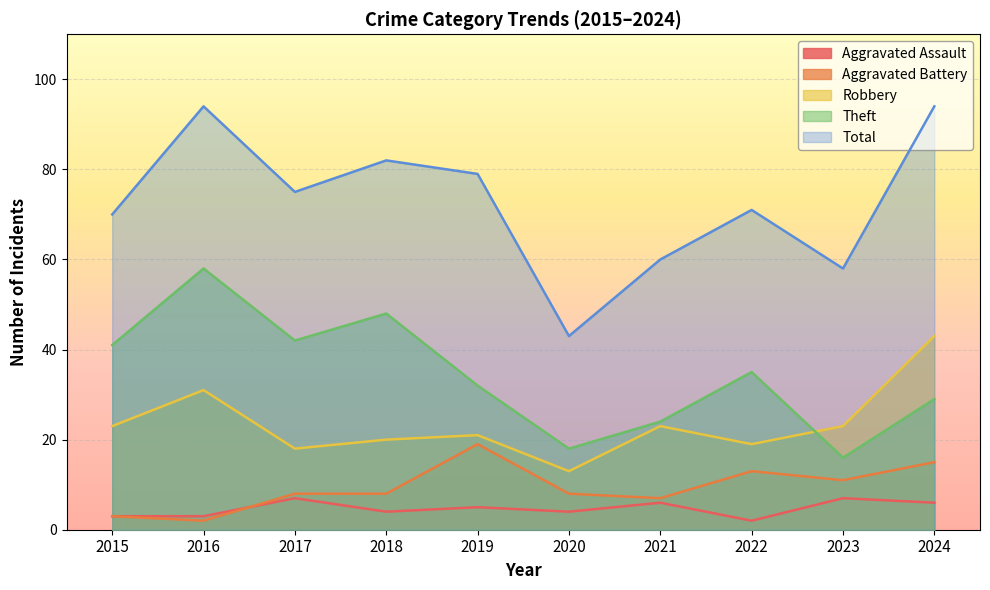

Which label corresponds to the smallest value in the chart?

2022